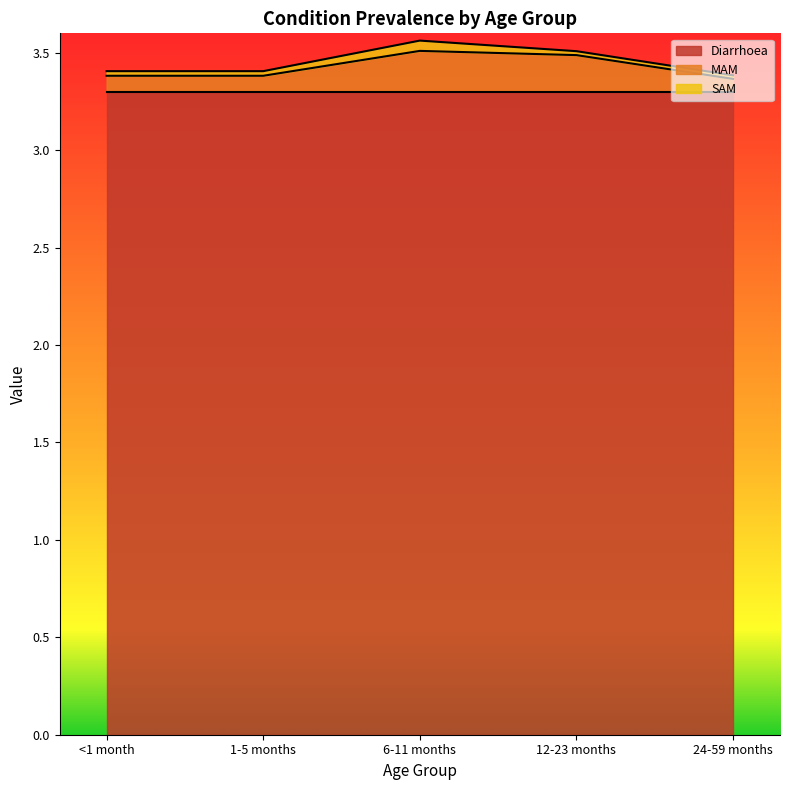

True or false: SAM and Diarrhoea intersect in this chart.

False